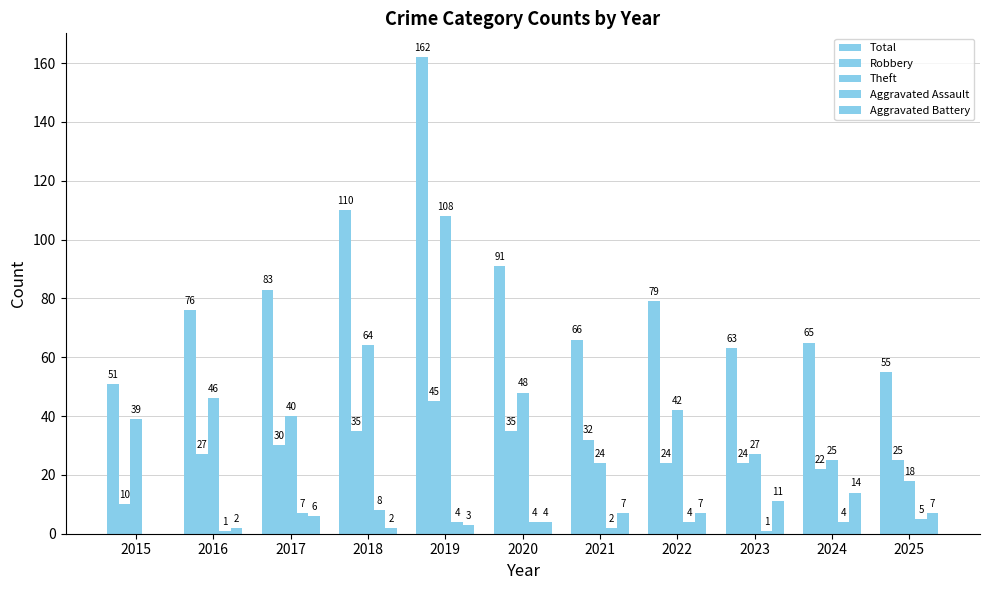

What is the spread (max minus min) of values at 2023?

62